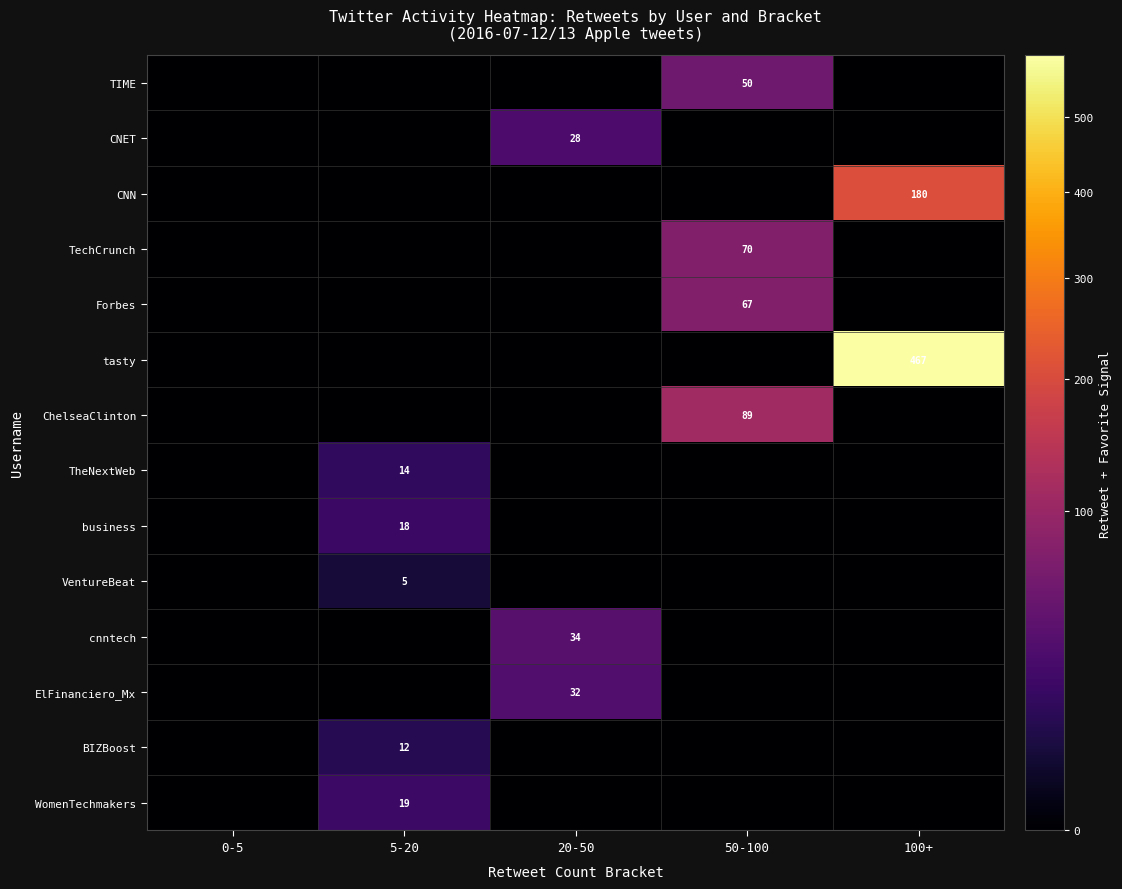

The value of Forbes at 50-100 is 96. True or false?

False